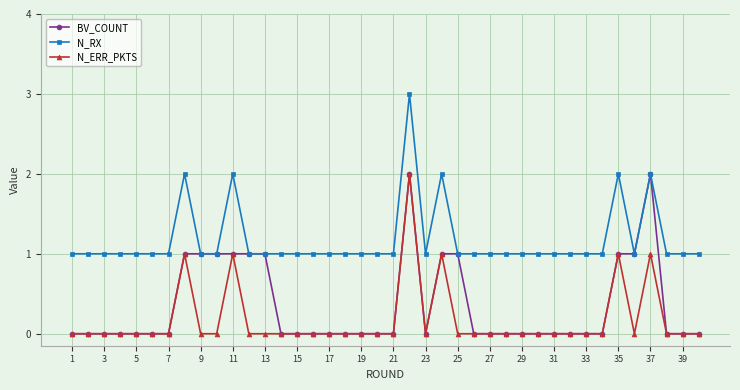

What is the value of the N_RX point at the 30th from the left?

1